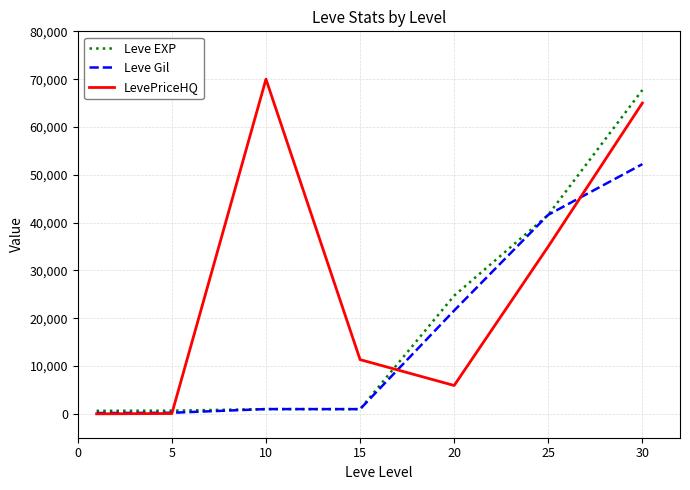

Which series has the largest total across all categories?

LevePriceHQ